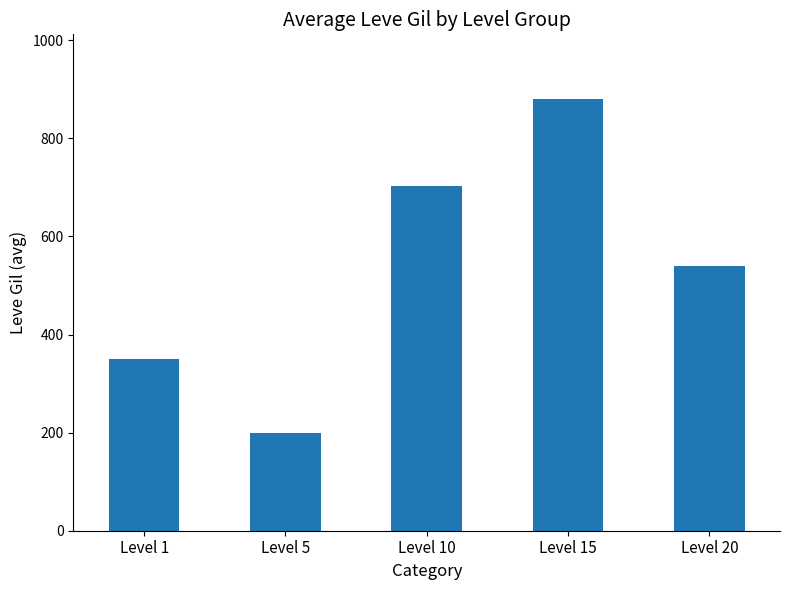

Which label corresponds to the largest value in the chart?

Level 15